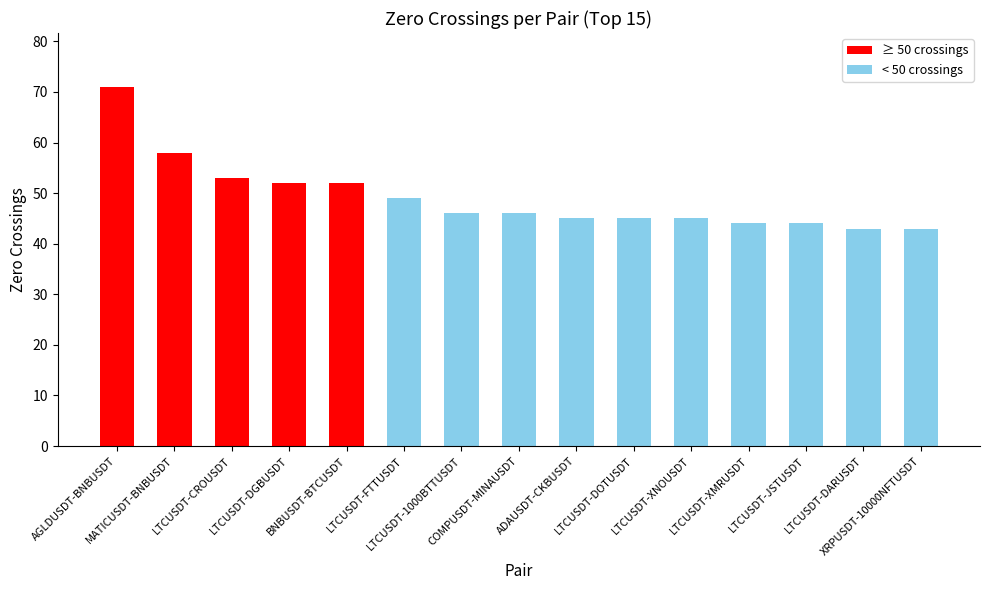

What is the smallest value displayed?

43